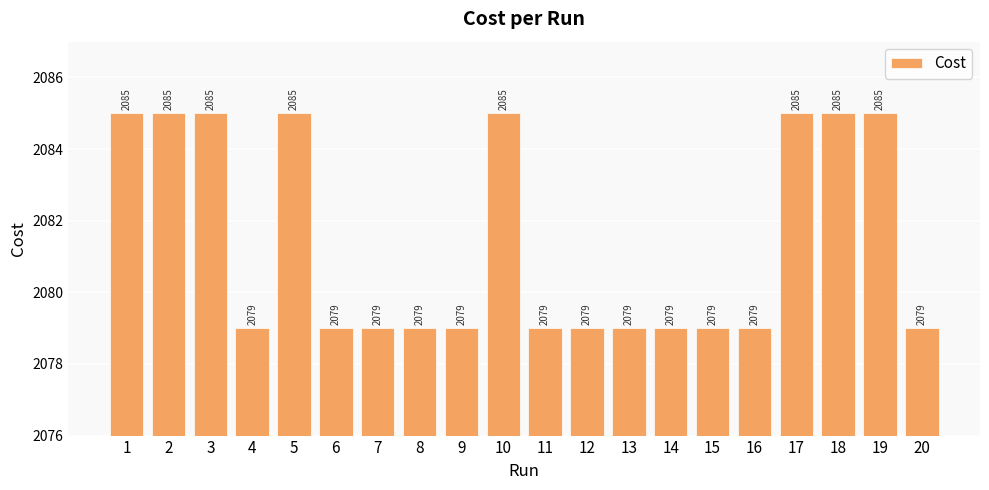

At which category does the chart reach its peak across all series?

18